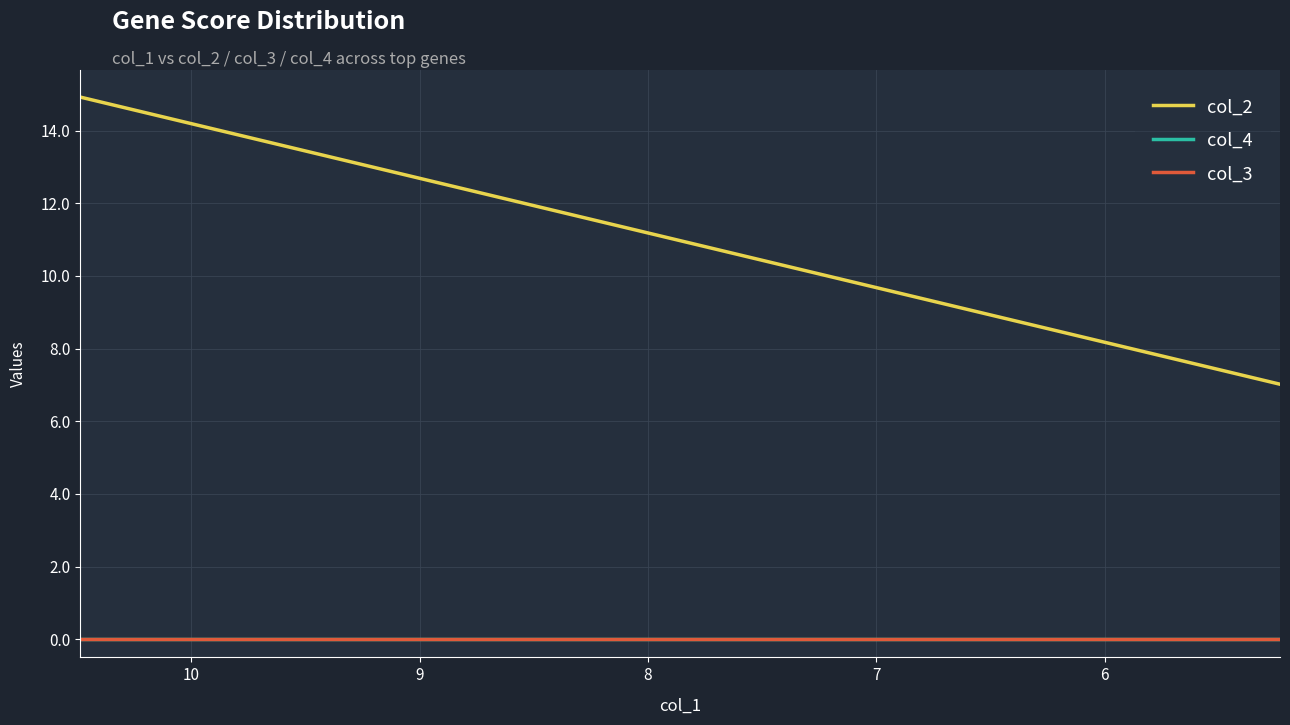

True or false: col_4 and col_2 intersect in this chart.

False